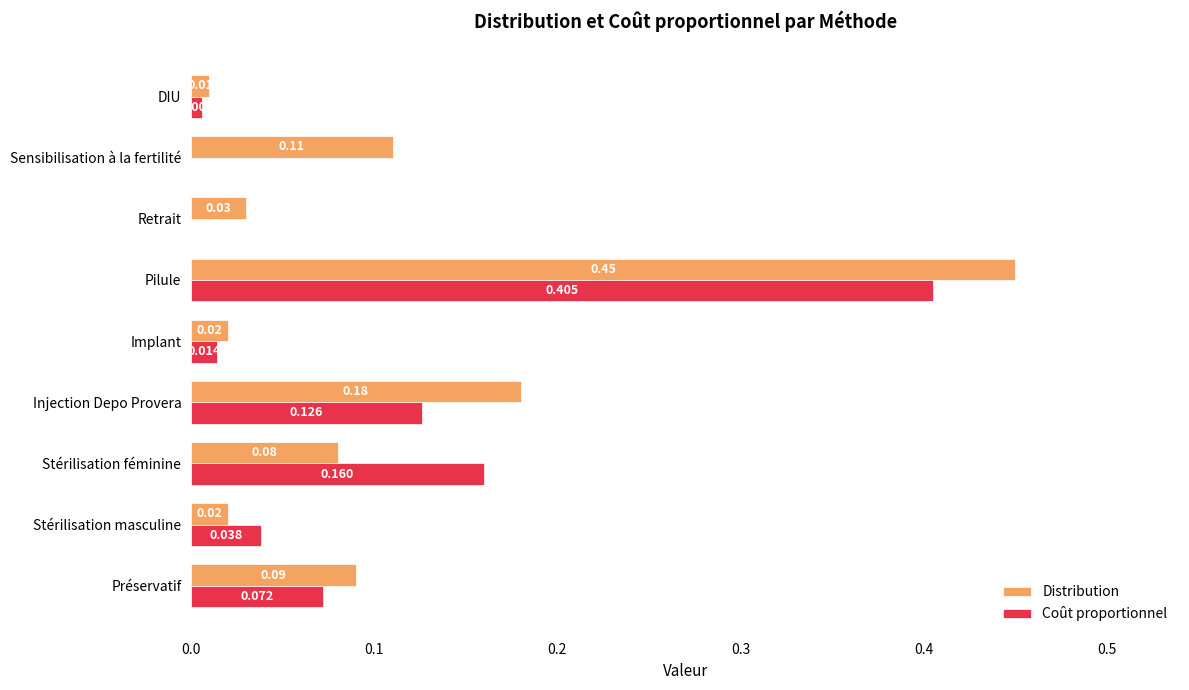

Which series has the largest range (max minus min)?

Distribution